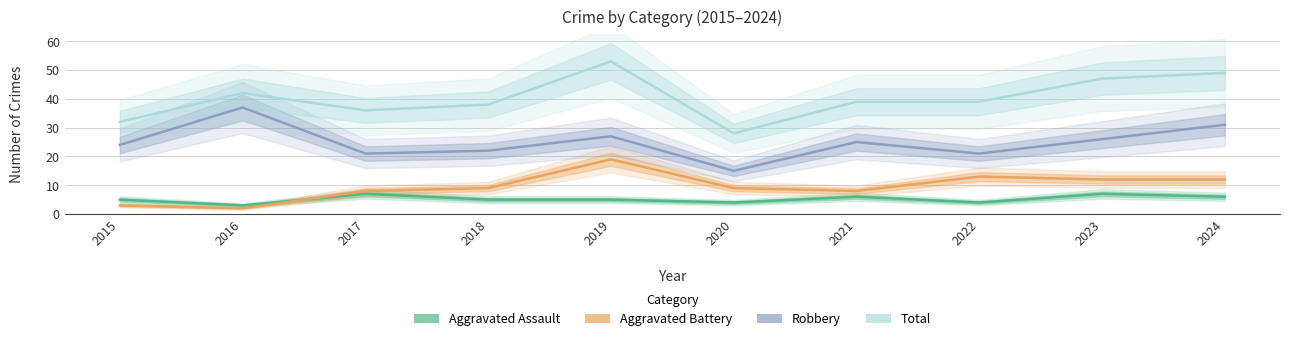

Between 2017 and 2020, which series saw the biggest shift?

Total